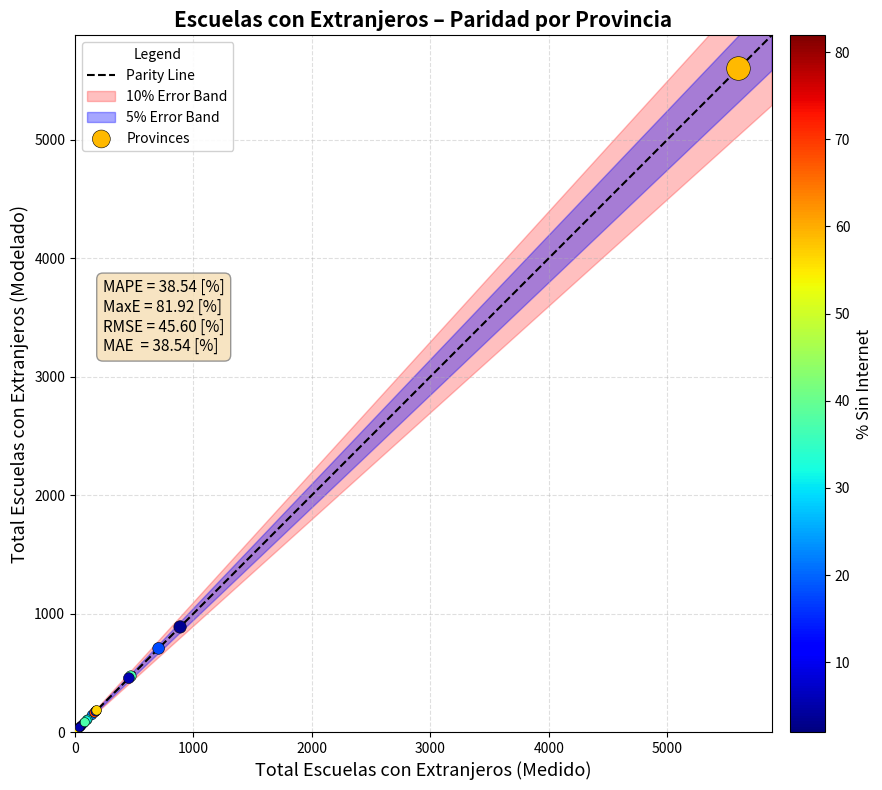

What Y value in the scatter plot is closest to 2809?

887